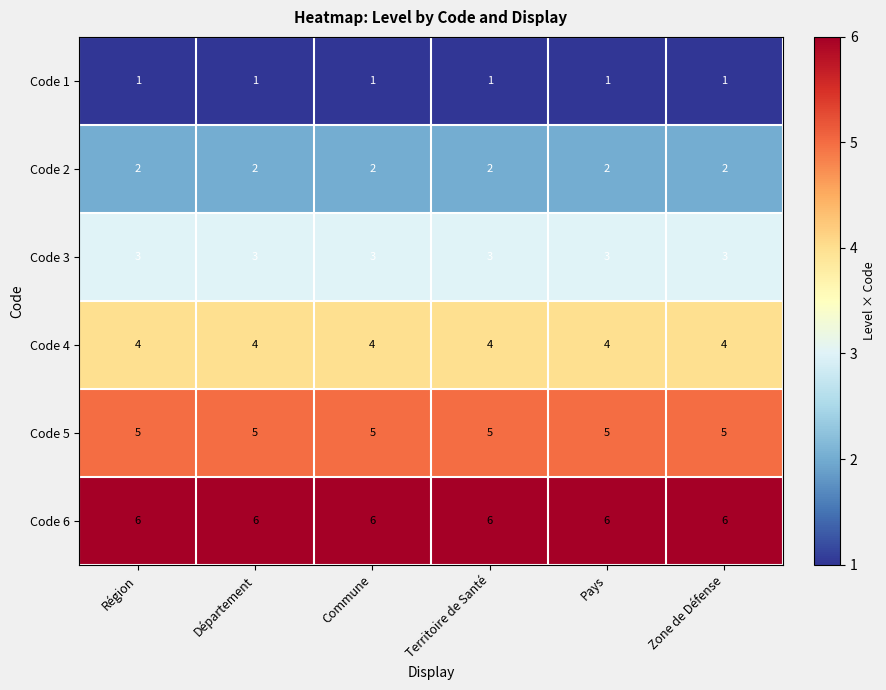

How many data points does each series have?

6